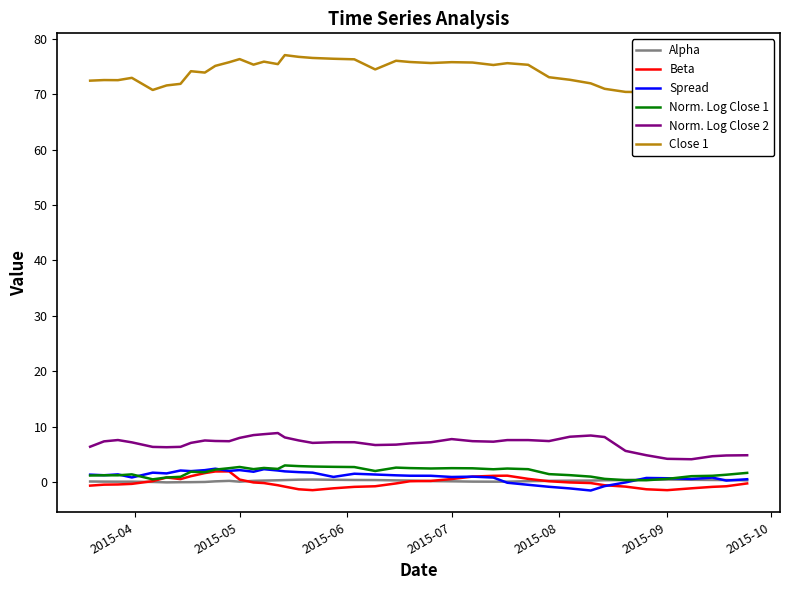

What is the minimum value for Norm. Log Close 2?

4.1